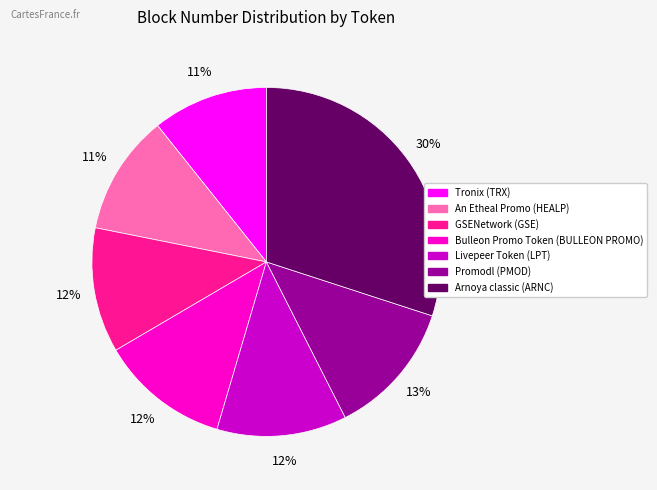

How many slices are in this pie chart?

7